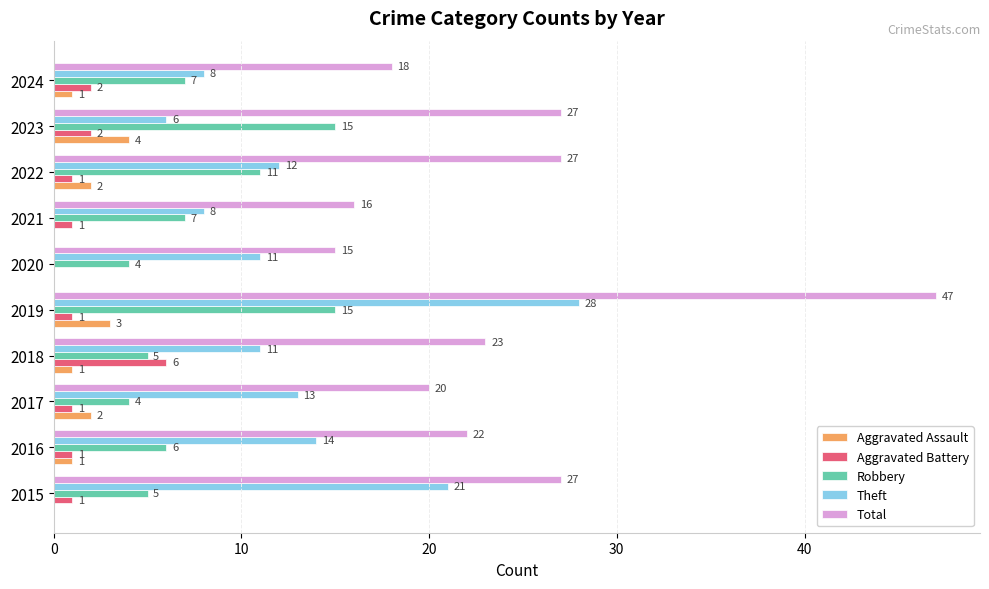

What is the sum of all Robbery values?

79